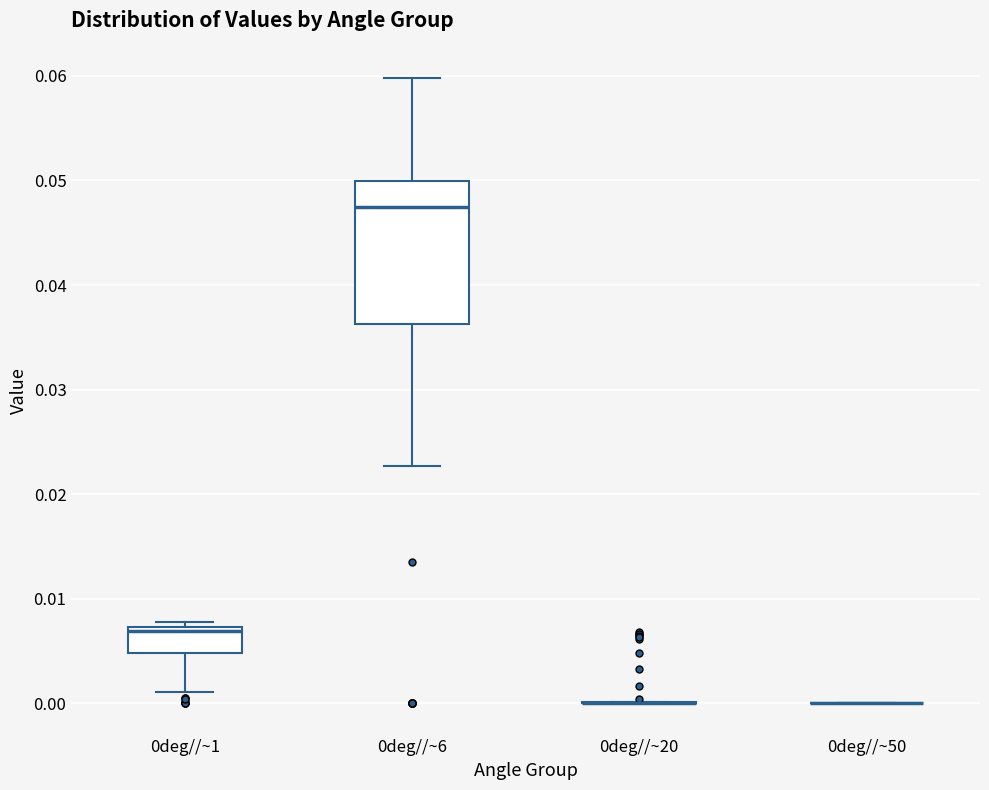

Reading left to right, read every box against the y-axis: the position of its median line, the range the box covers, and the ends of its whiskers. The values are not printed on the chart, so give them approximately, as read against the axis.

0deg//~1: median 0.007 (just below the box's upper edge), box 0.005 to 0.007, whiskers 0.001 to 0.008
0deg//~6: median 0.047, box 0.036 to 0.050, whiskers 0.023 to 0.060
0deg//~20: box collapsed to a line at 0.000, whiskers 0.000 to 0.000
0deg//~50: box collapsed to a line at 0.000, whiskers 0.000 to 0.000